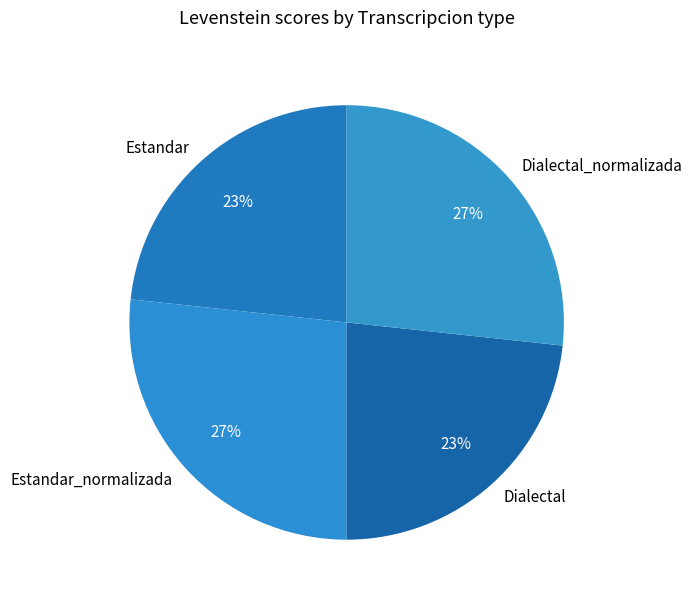

To the nearest percent, what portion does Estandar represent?

23%